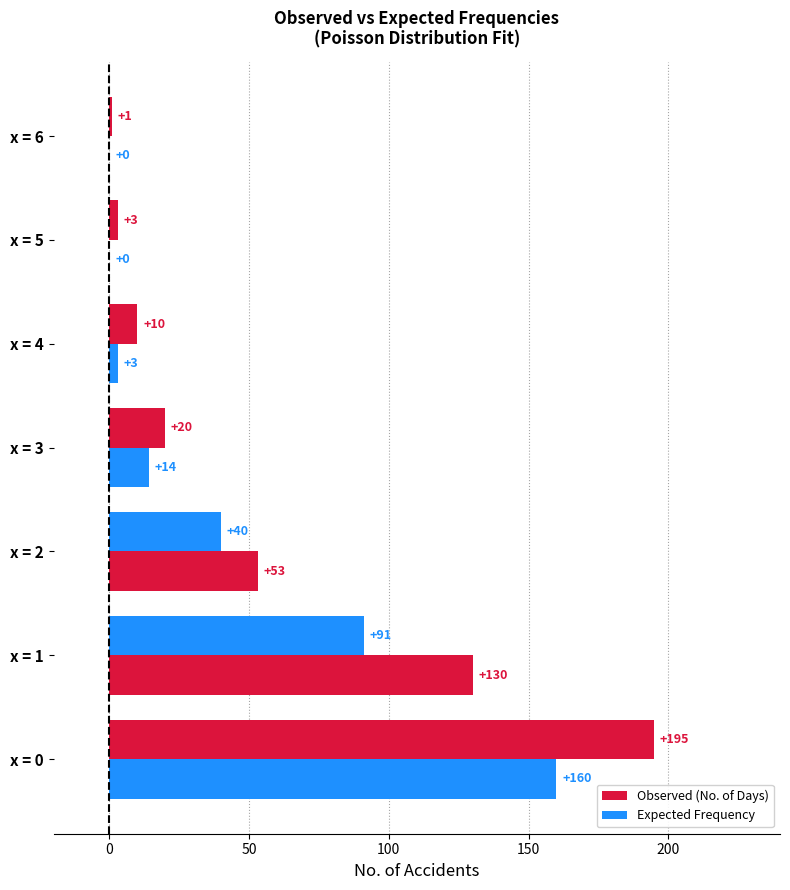

At how many categories does at least one series exceed 41?

3